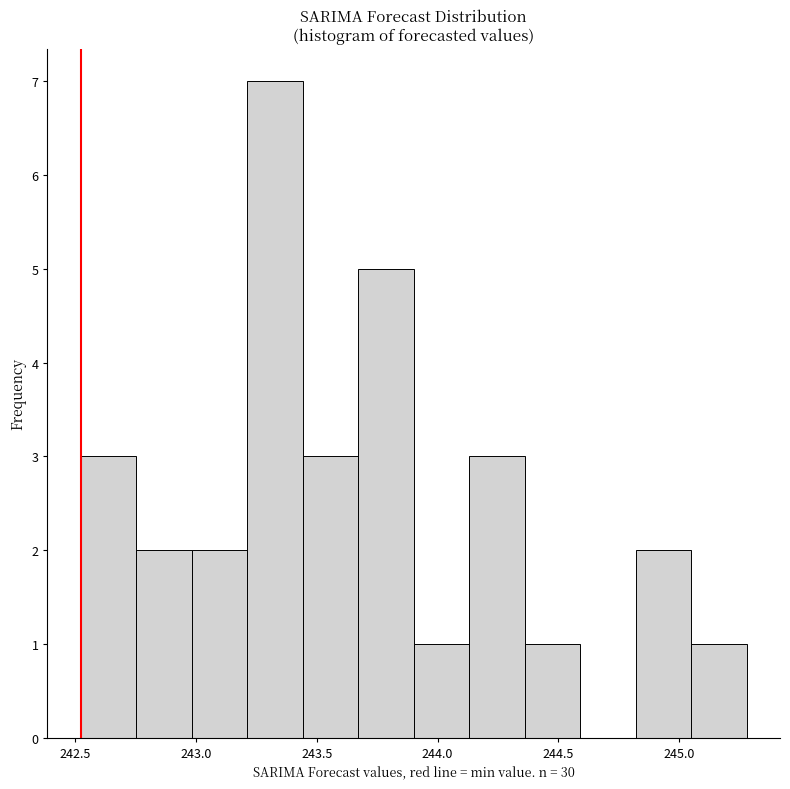

Reading left to right, transcribe this chart: for each bar, give the range it covers on the x-axis and its height. Neither the bar edges nor the heights are printed on the chart, so give them approximately, as read against the axes.

242.50 to 242.75: 3
242.75 to 243.00: 2
243.00 to 243.20: 2
243.20 to 243.45: 7
243.45 to 243.65: 3
243.65 to 243.90: 5
243.90 to 244.15: 1
244.15 to 244.35: 3
244.35 to 244.60: 1
244.60 to 244.80: 0
244.80 to 245.05: 2
245.05 to 245.30: 1